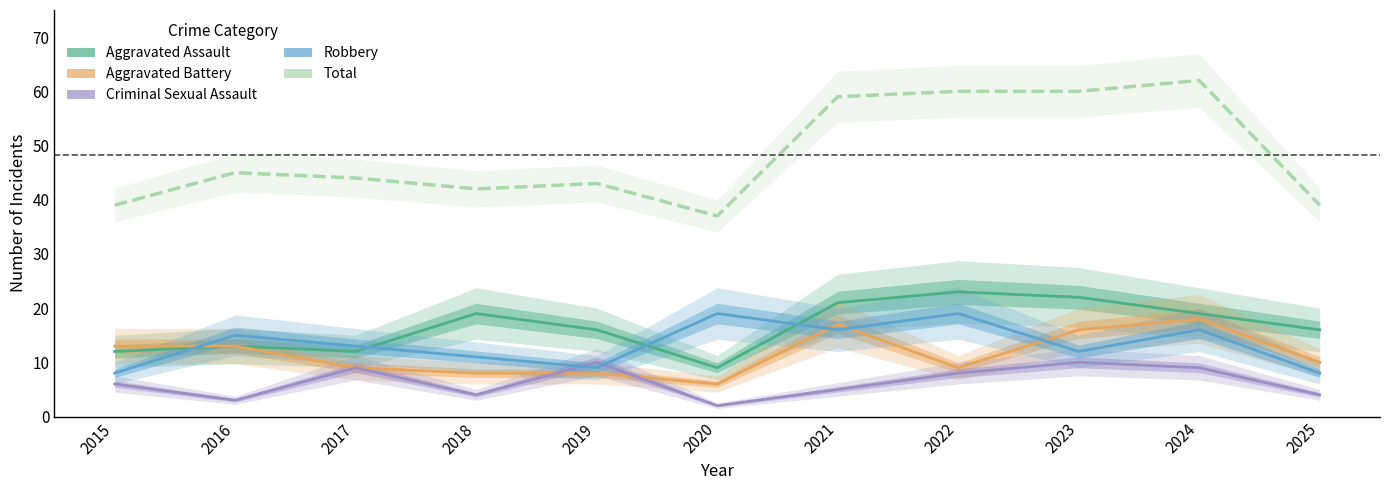

Where is the first local maximum for Aggravated Assault?

2016